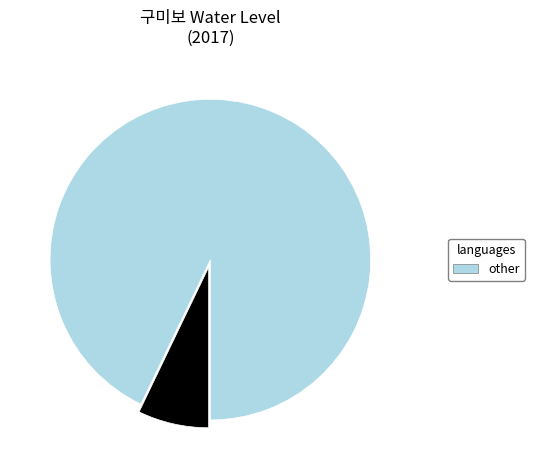

Is there any slice that represents more than half of the pie?

Yes